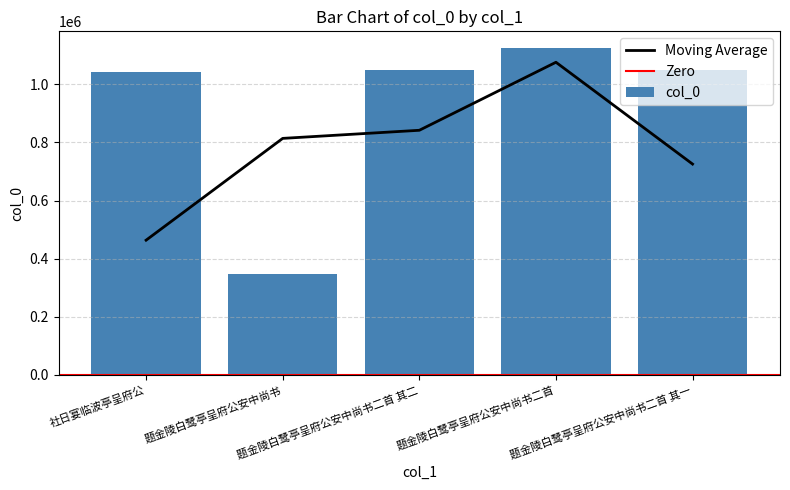

Is it true that the value at 题金陵白鹭亭呈府公安中尚书二首 is 252927?

False